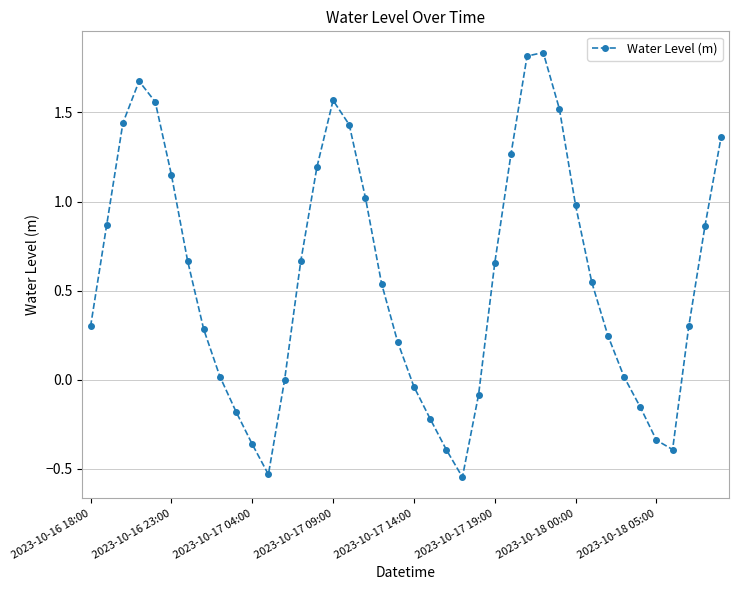

What is the difference between the second highest and minimum values?

2.4